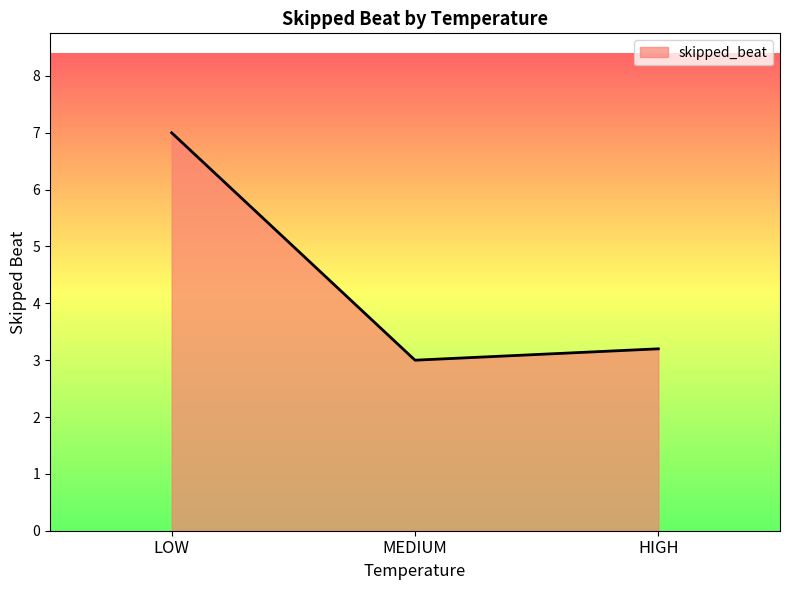

Is it true that the value at LOW is 11?

False